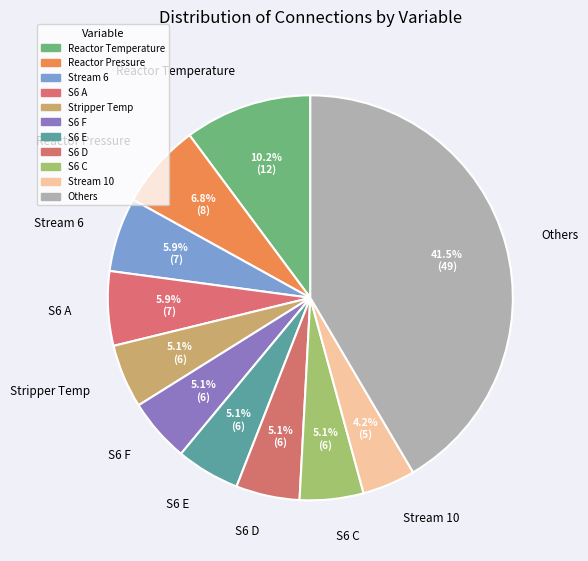

What percentage is NOT represented by Others?

58.5%